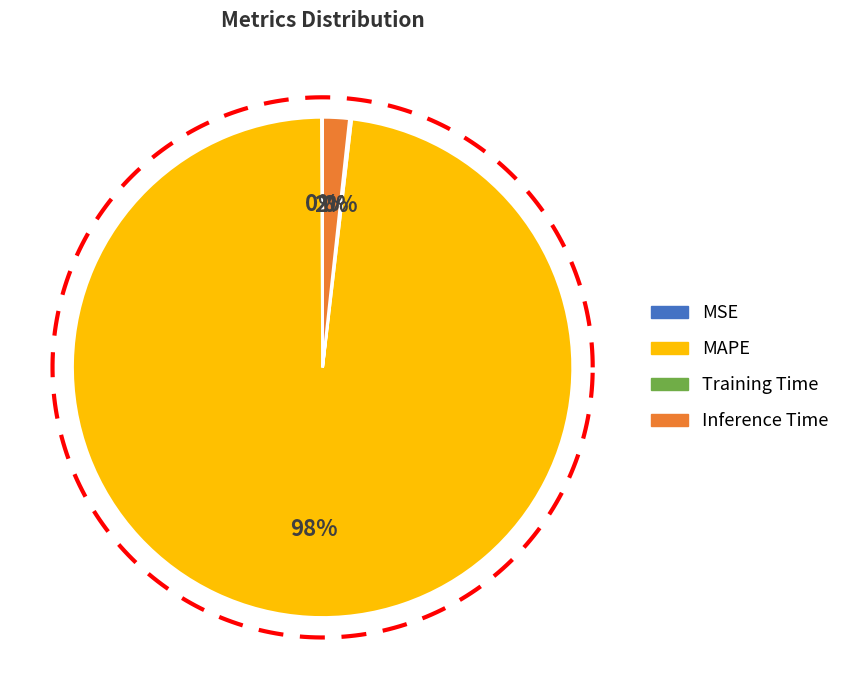

To the nearest percent, what is the combined percentage of Training Time and MAPE?

98%